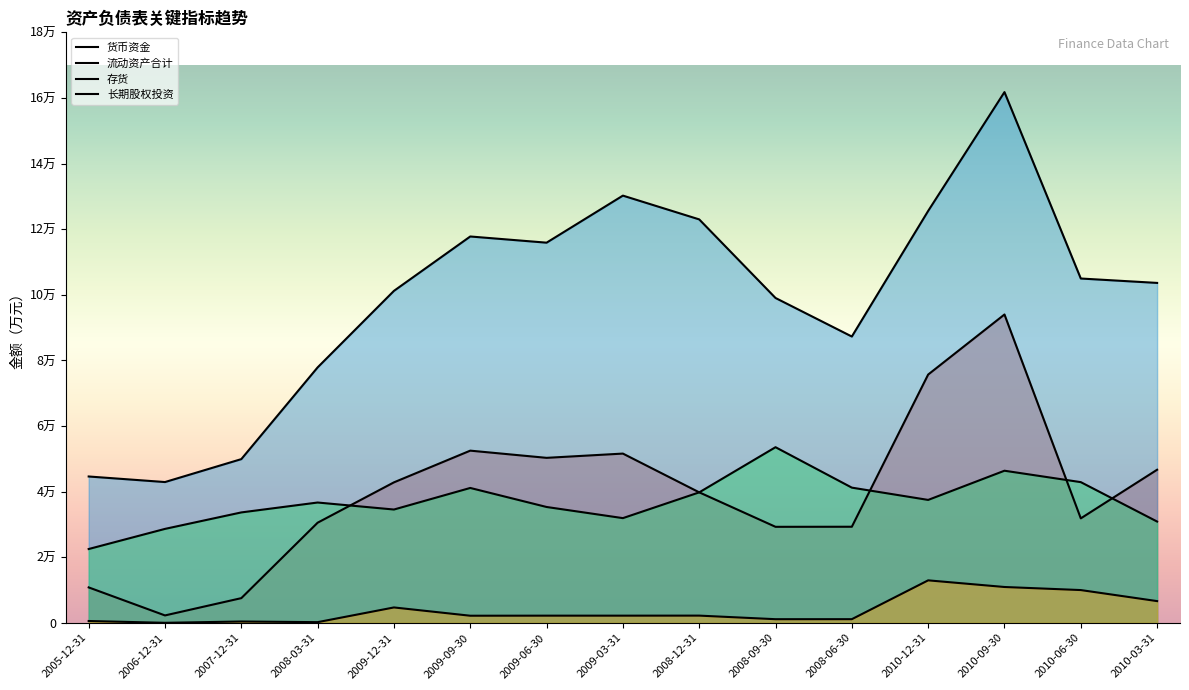

Which has a higher value, 2009-06-30 or 2010-12-31?

2010-12-31